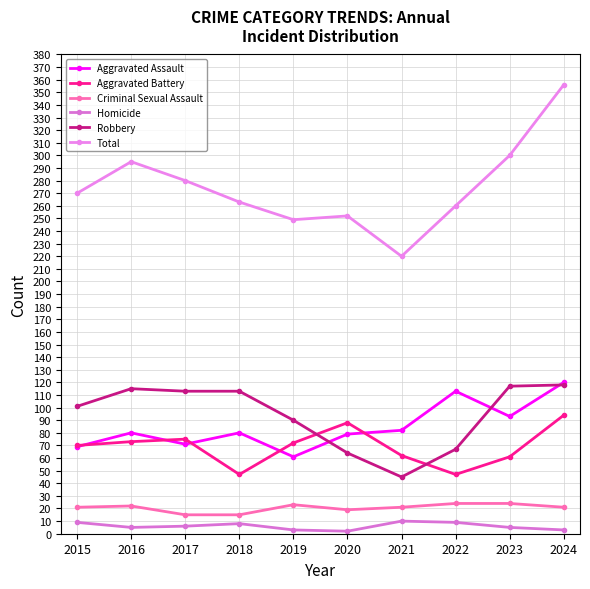

How many series are shown in this chart?

6